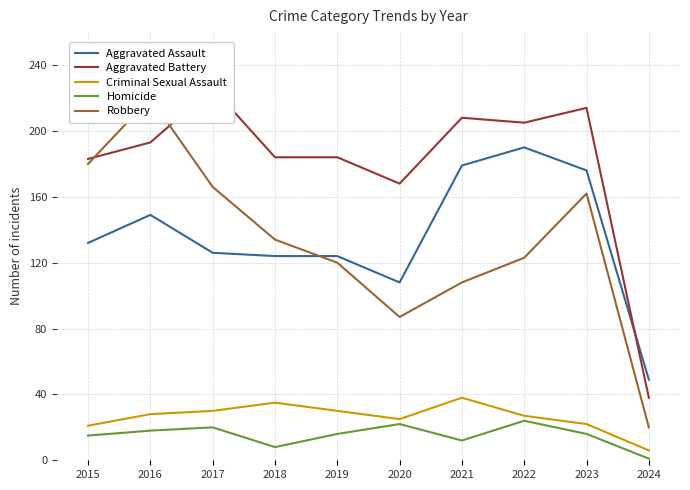

At 2019, list the series in order from smallest to largest.

Homicide, Criminal Sexual Assault, Robbery, Aggravated Assault, Aggravated Battery